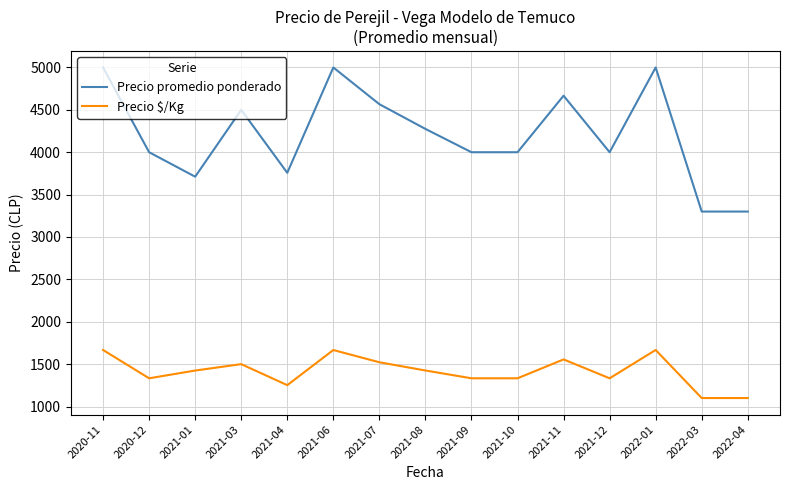

The value of Precio promedio ponderado at 2020-11 is 5000.0. True or false?

True